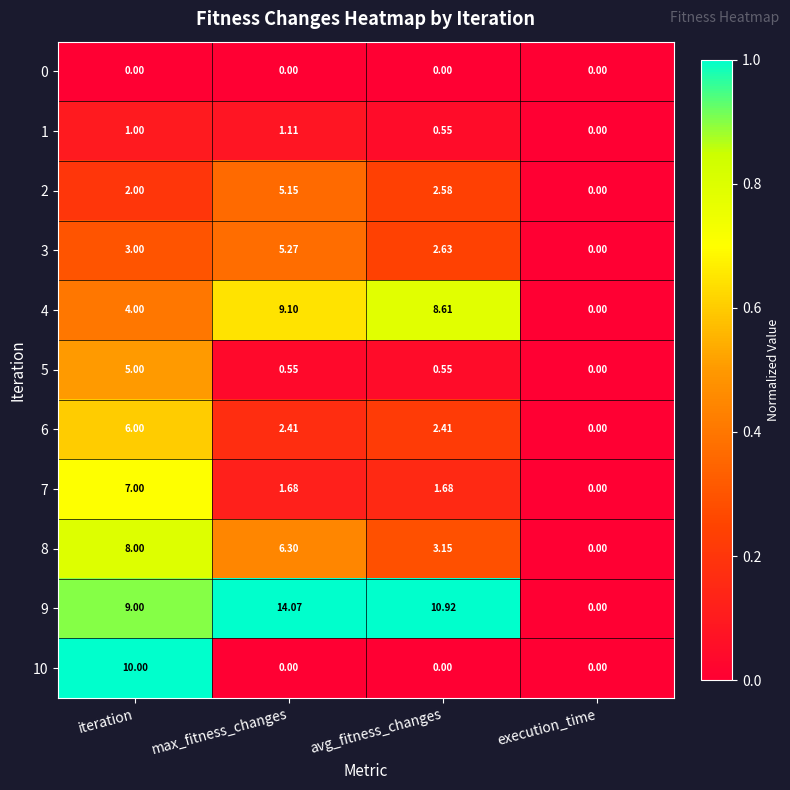

Is the value of 8 at iteration greater than the value of 9 at avg_fitness_changes?

No